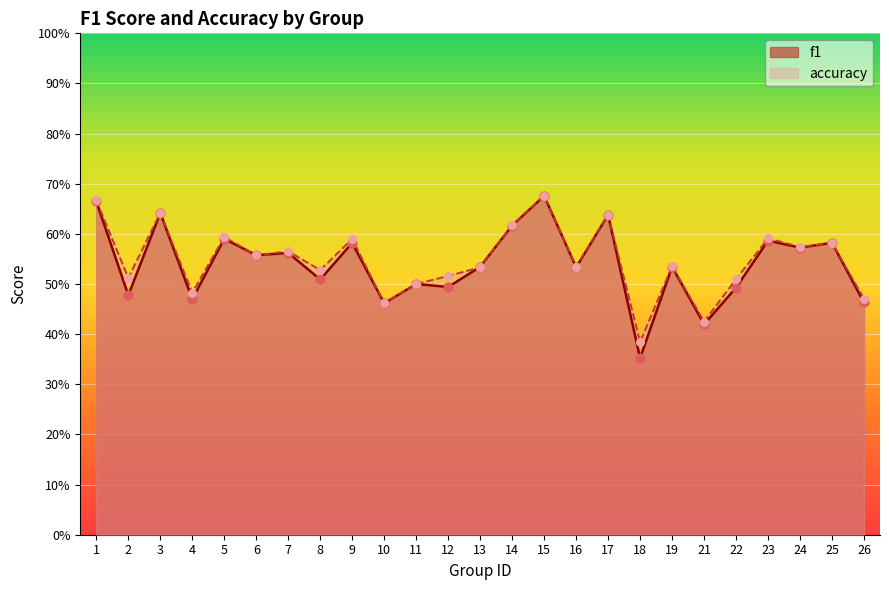

At which category is the sum across all series the highest?

15